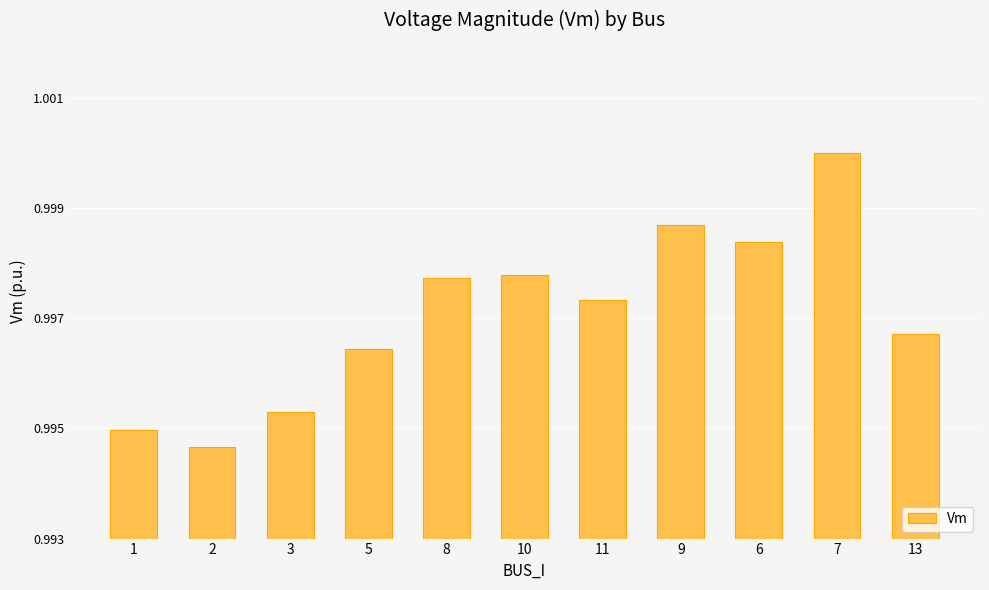

What is the sum of all values?

11.0